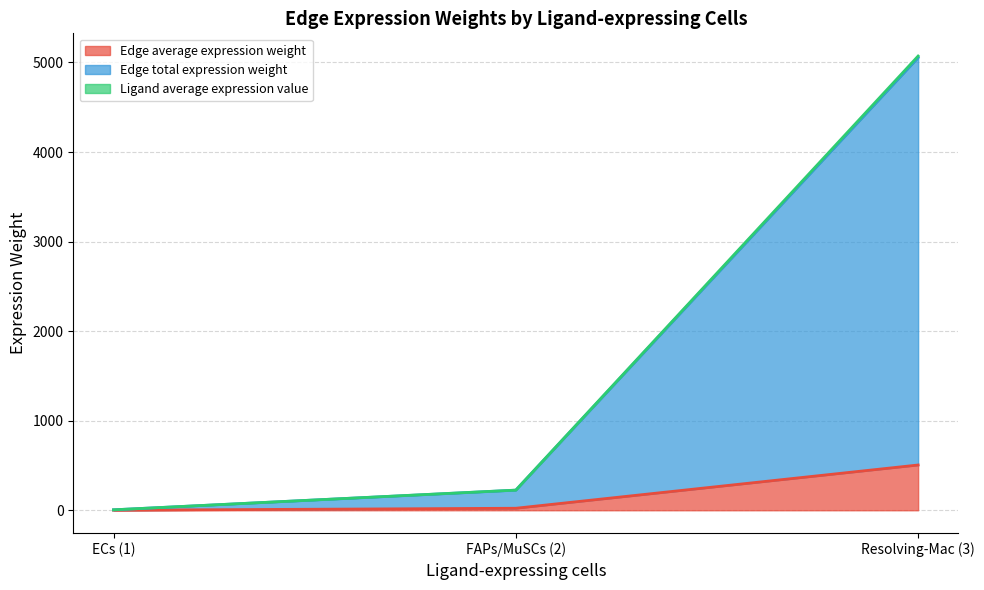

What is the average value of the Ligand average expression value series?

4.8